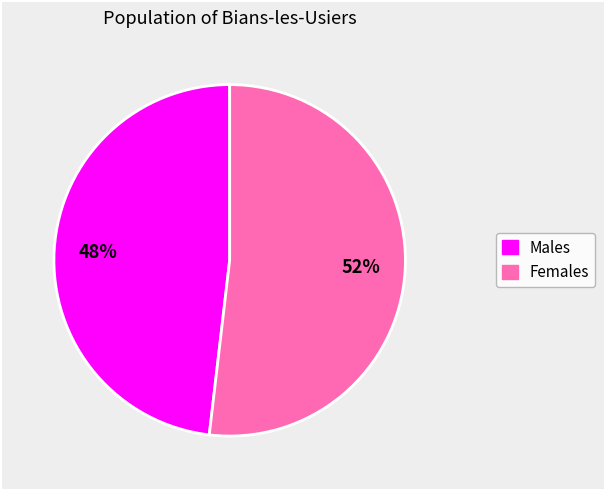

How many segments does this pie chart have?

2